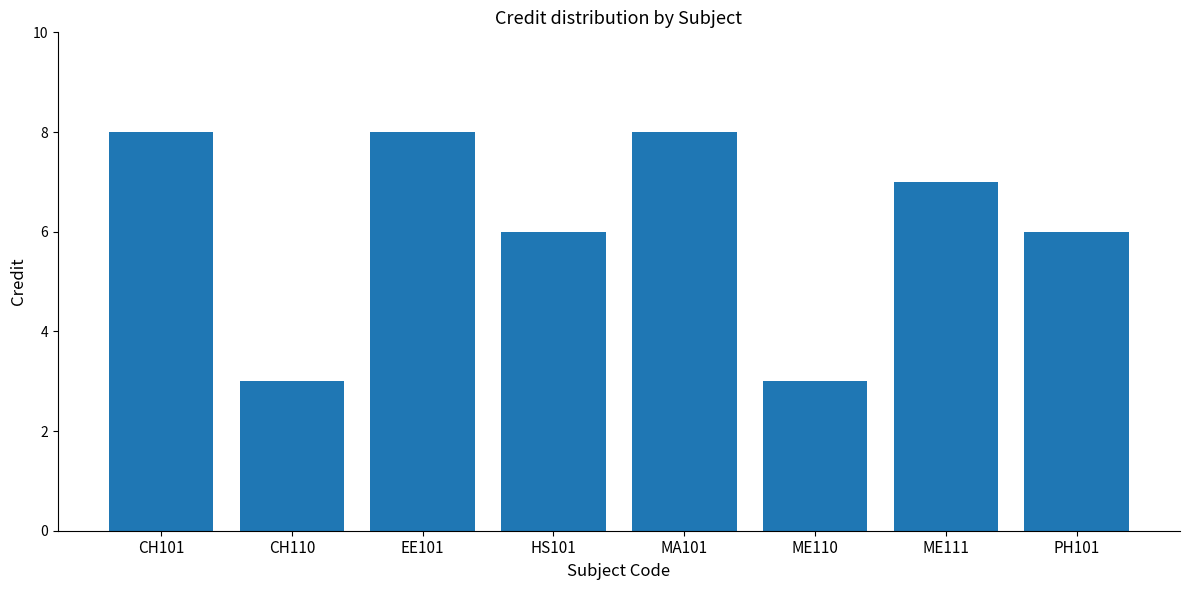

What is the smallest value displayed?

3